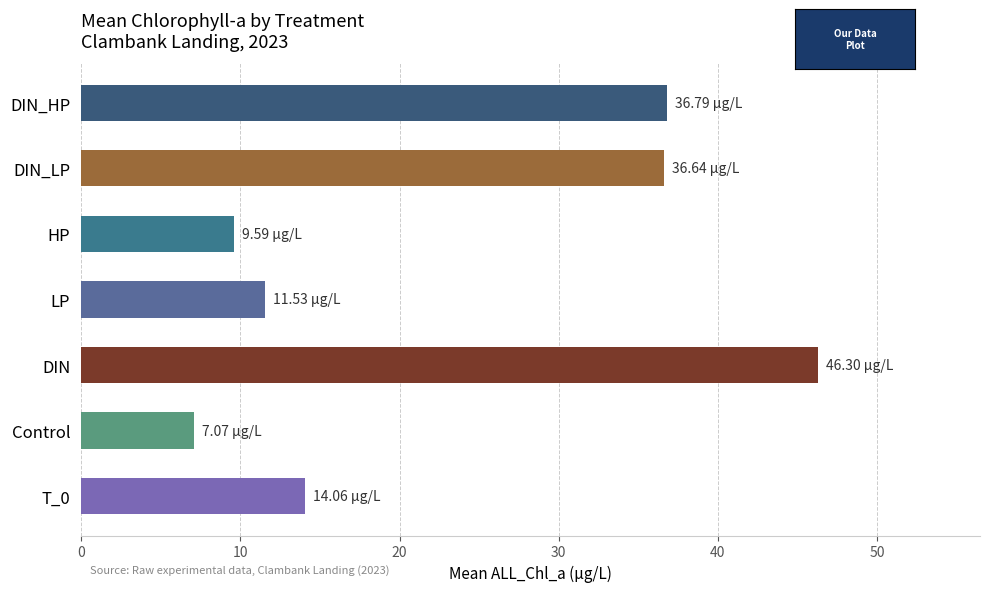

How many data points are less than 14?

3